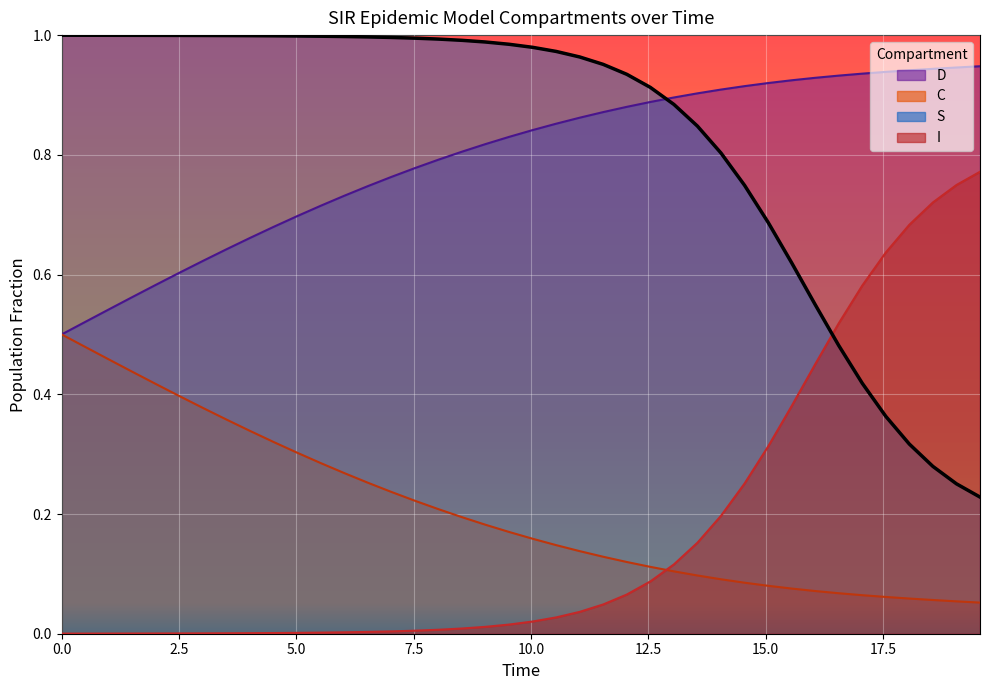

How many intersections are there between S and D?

1